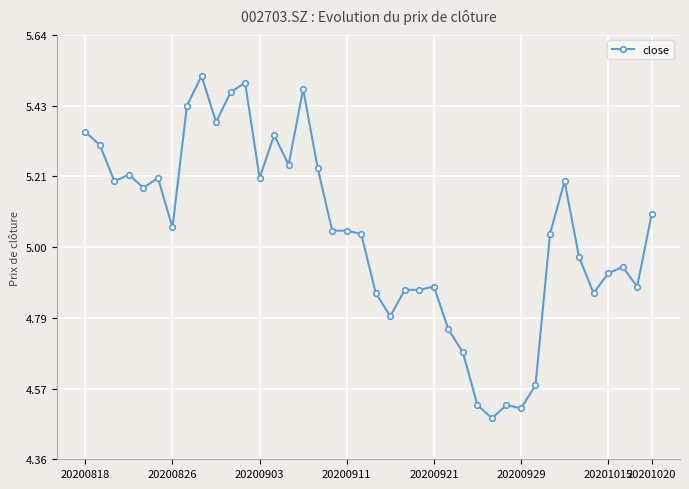

What is the difference between the maximum and minimum values?

1.0